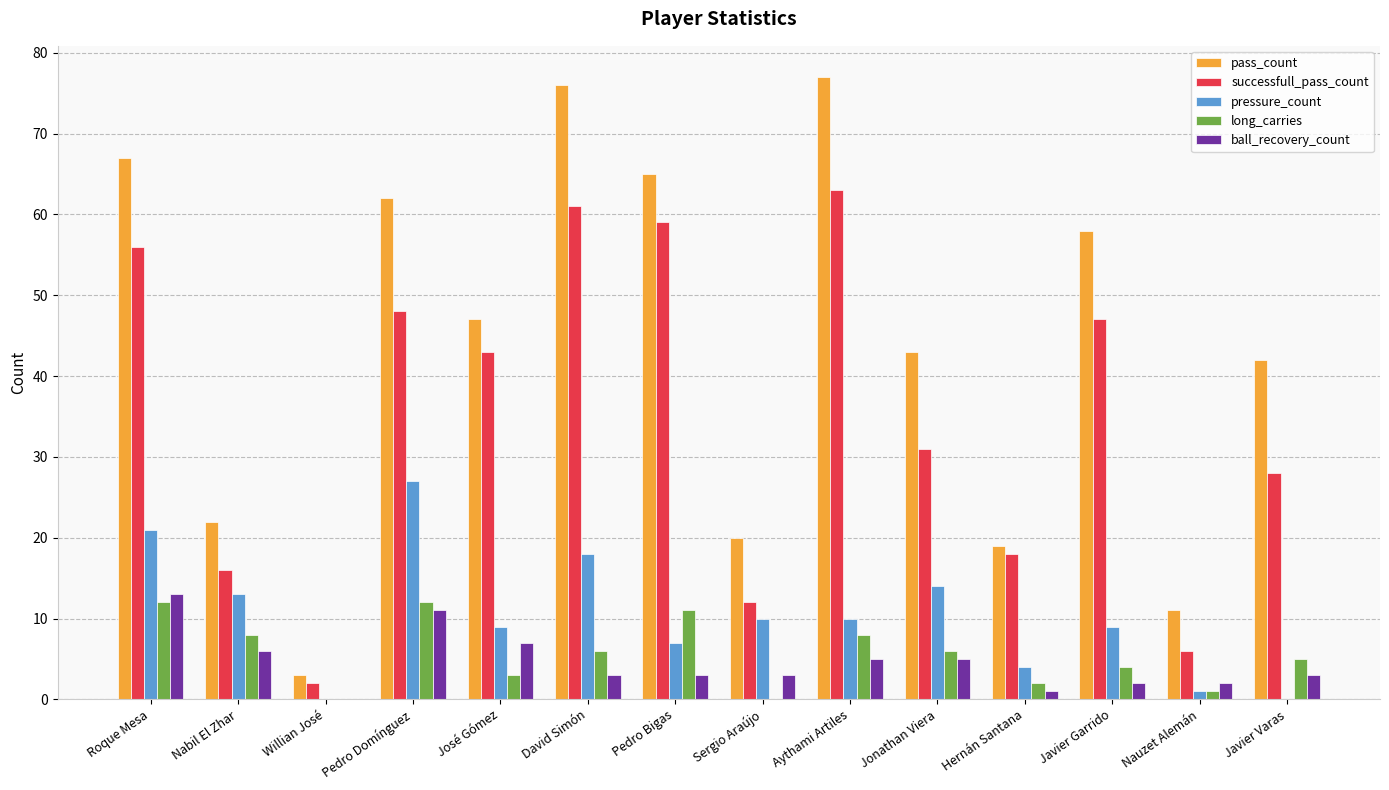

How many distinct data groups are displayed?

5